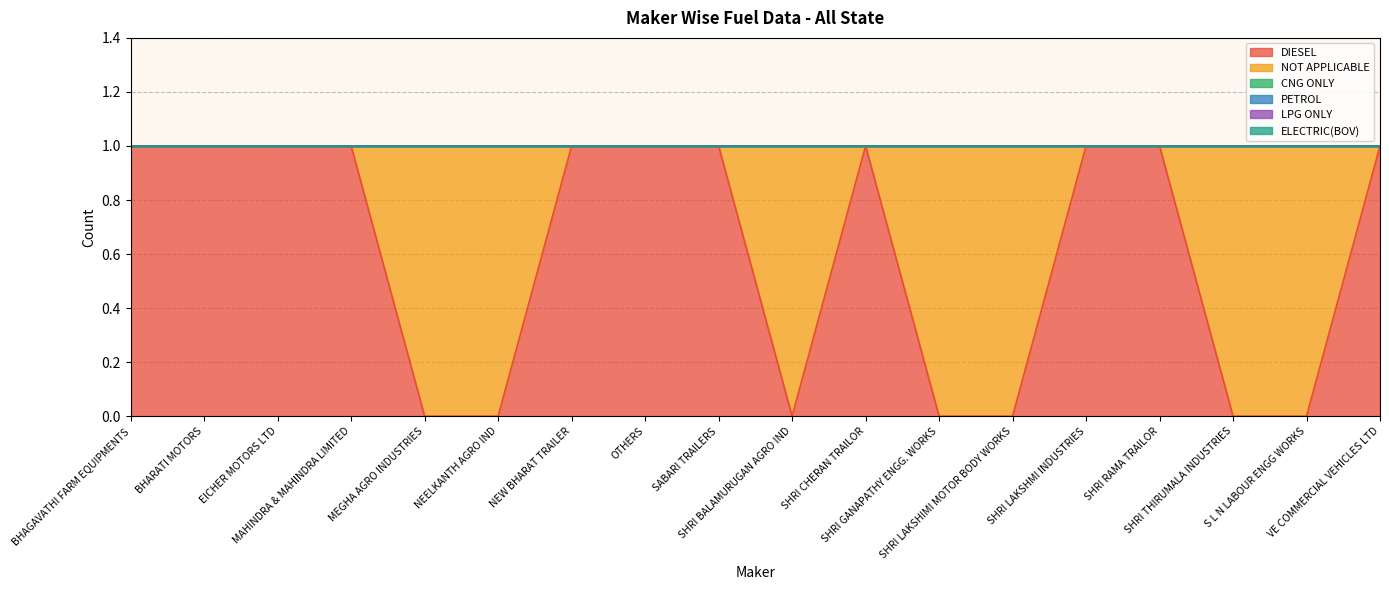

What is the difference between the maximum and second lowest values in the NOT APPLICABLE series?

1